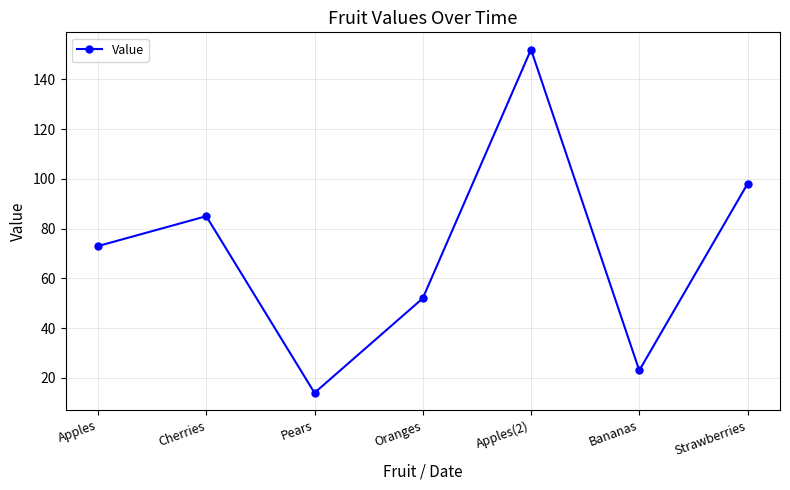

Rank the categories by value from lowest to highest.

Pears, Bananas, Oranges, Apples, Cherries, Strawberries, Apples(2)